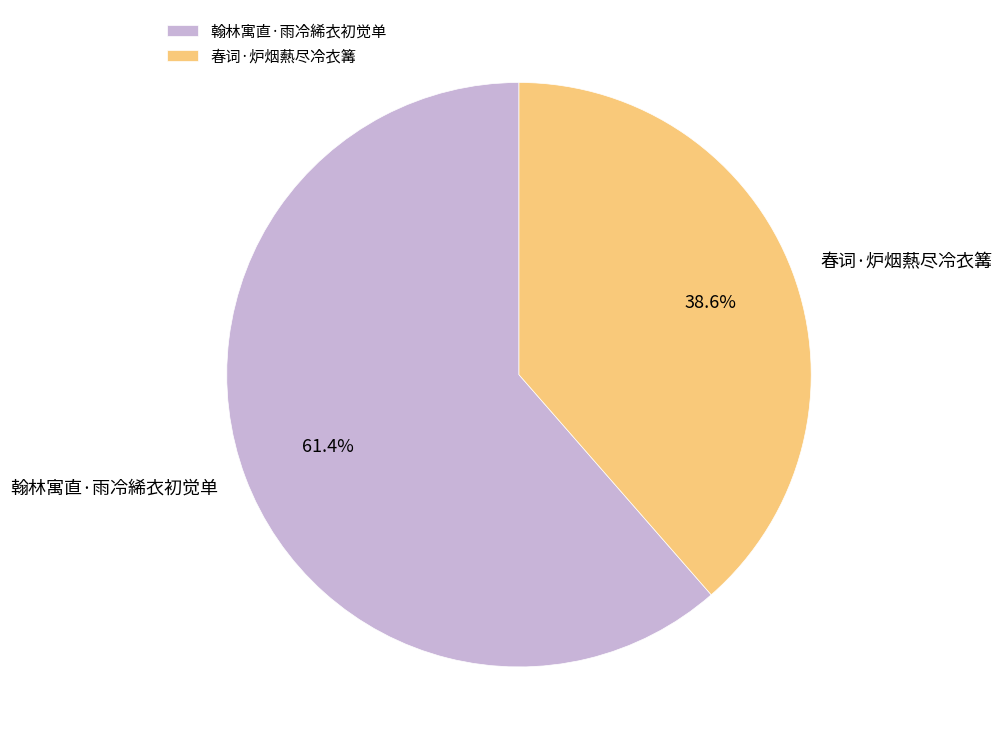

Does 春词·炉烟爇尽冷衣篝 represent more than half of the total?

No